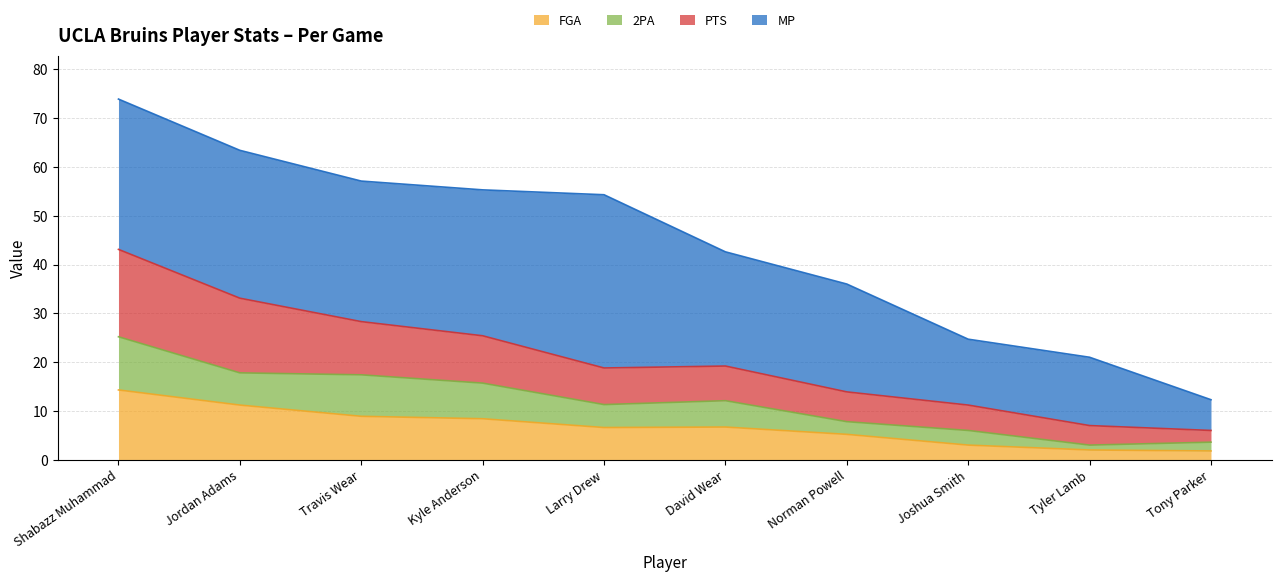

At which category is the sum across all series the highest?

Shabazz Muhammad